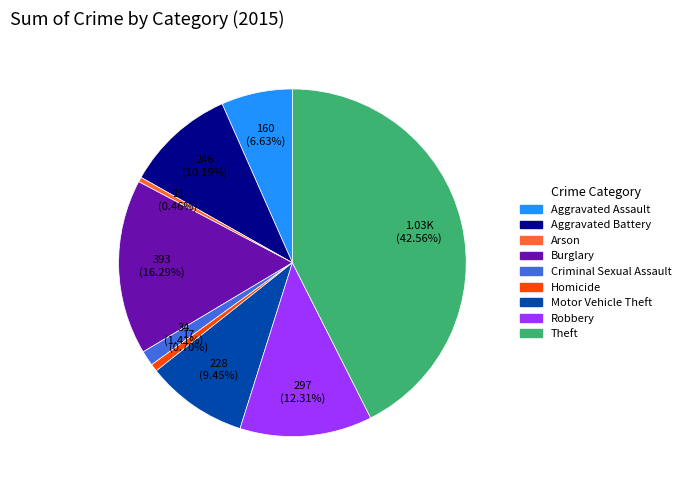

How many slices are in this pie chart?

9